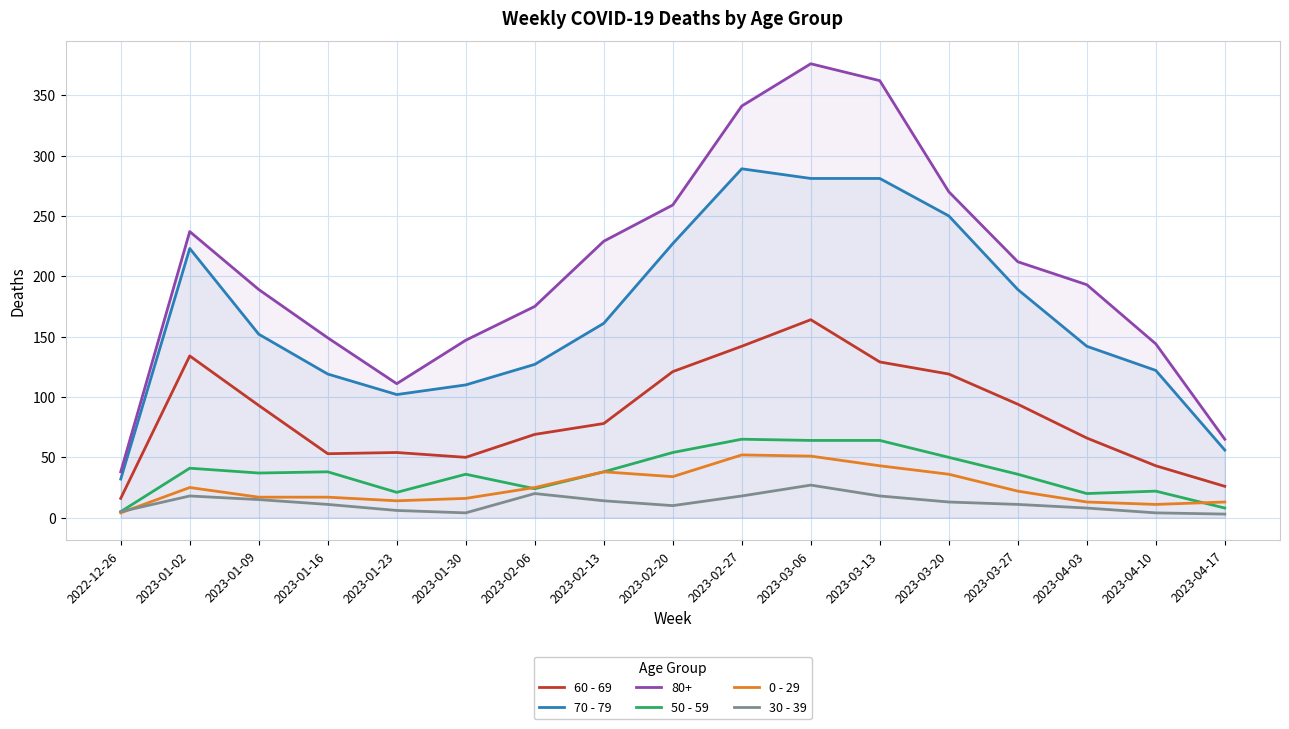

What is the highest value of the 60 - 69 series?

164